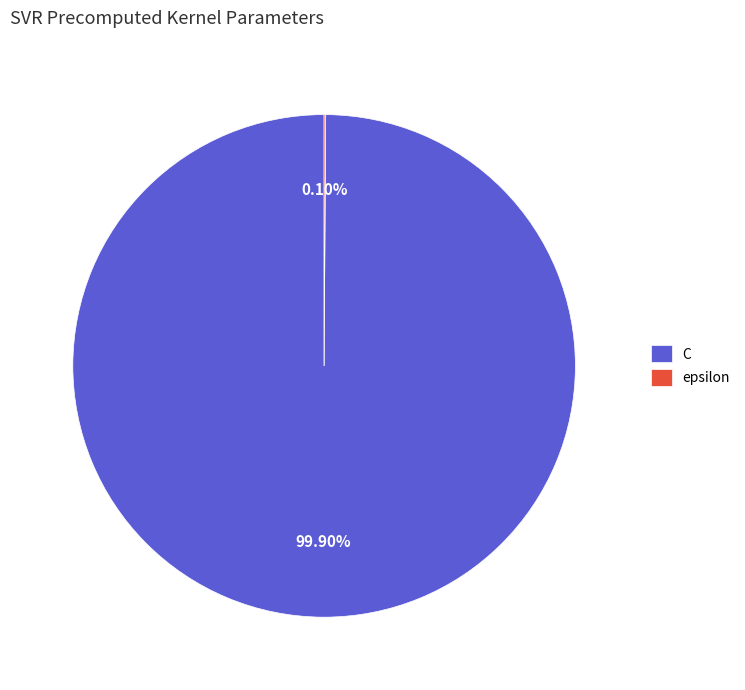

Which category has the biggest portion of the pie?

C